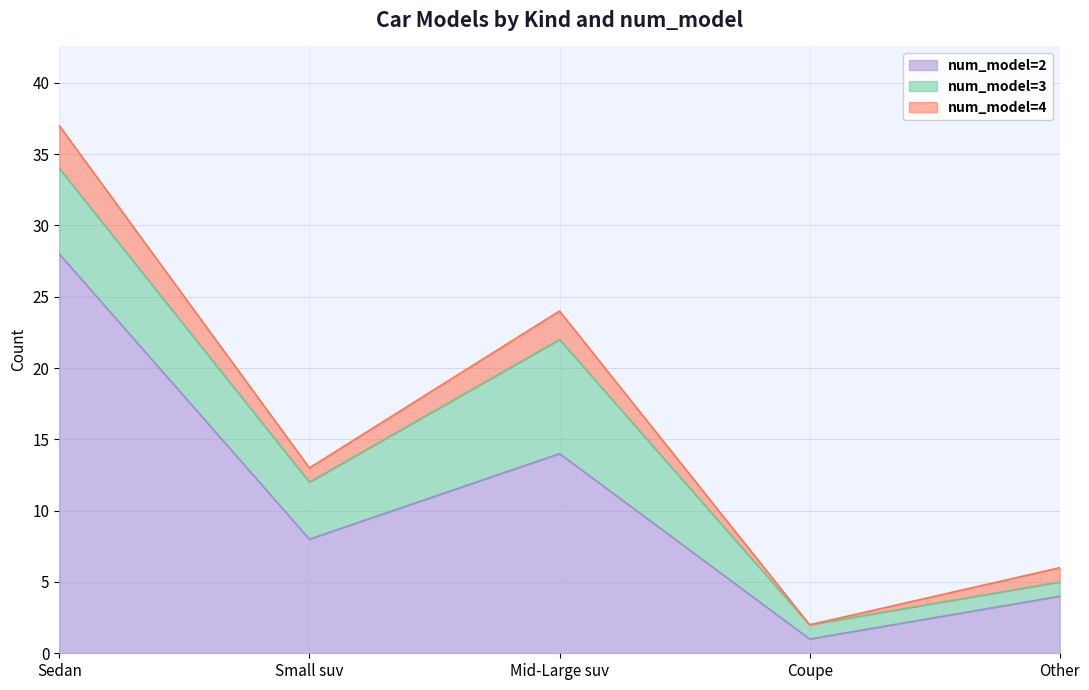

Does the chart display data point markers on the line(s)?

No